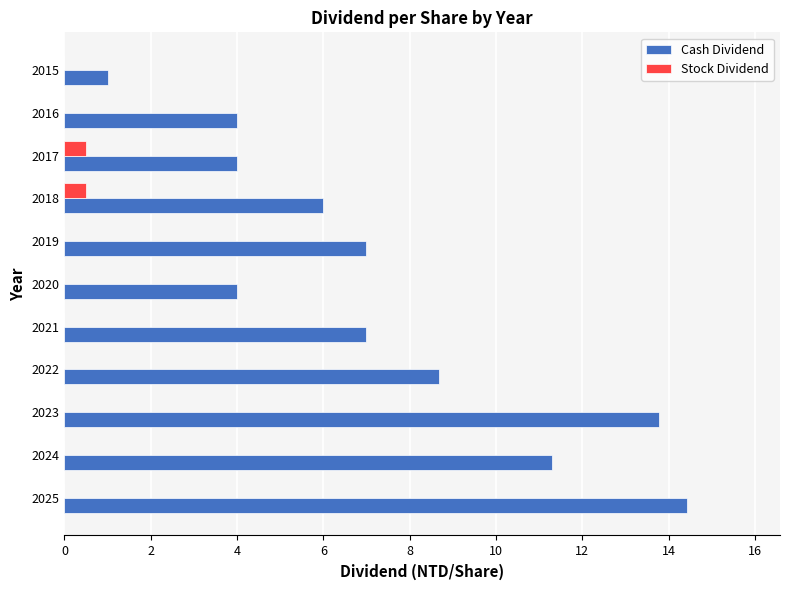

Is the value of Cash Dividend at 2021 greater than the value of Stock Dividend at 2020?

Yes